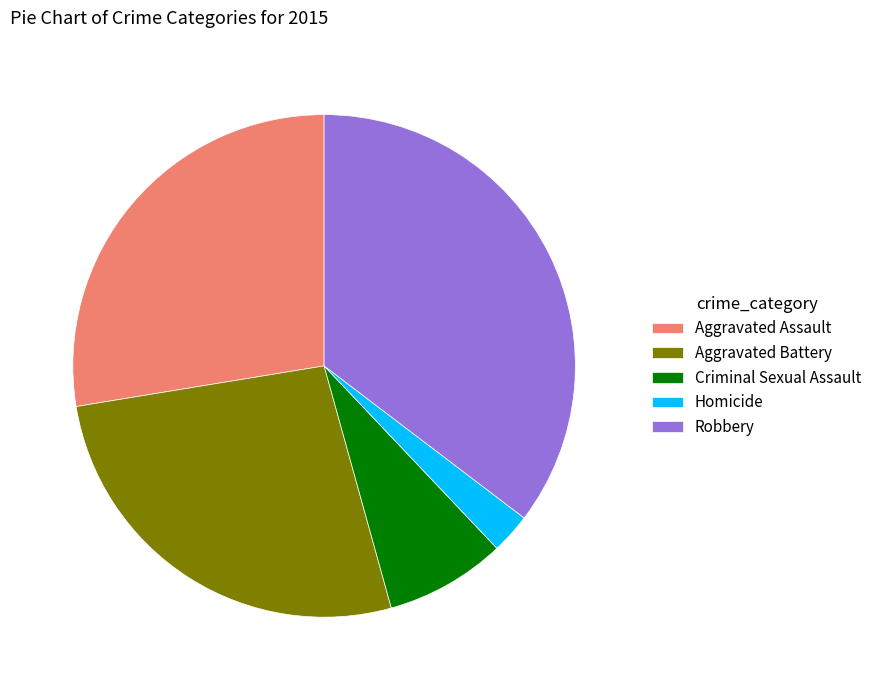

Is it true that Robbery is 35% of the pie?

True